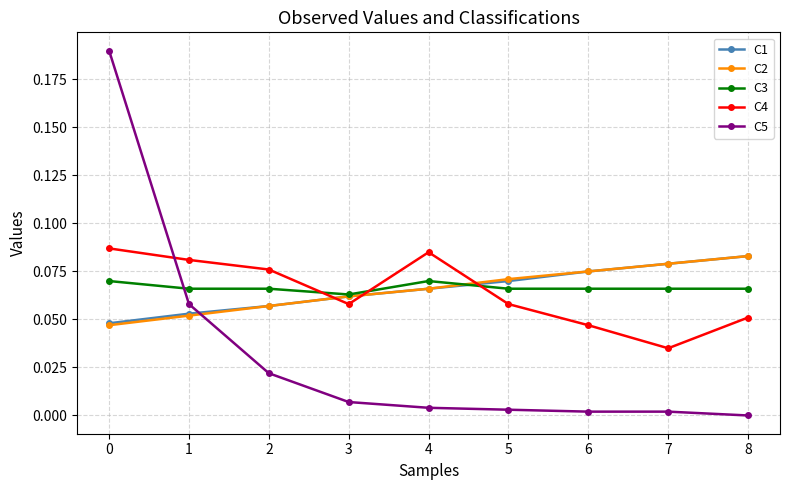

Is this an area chart (filled region under the line)?

No